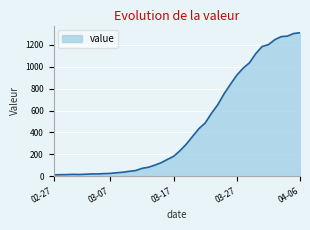

What is the maximum value shown in the chart?

1312